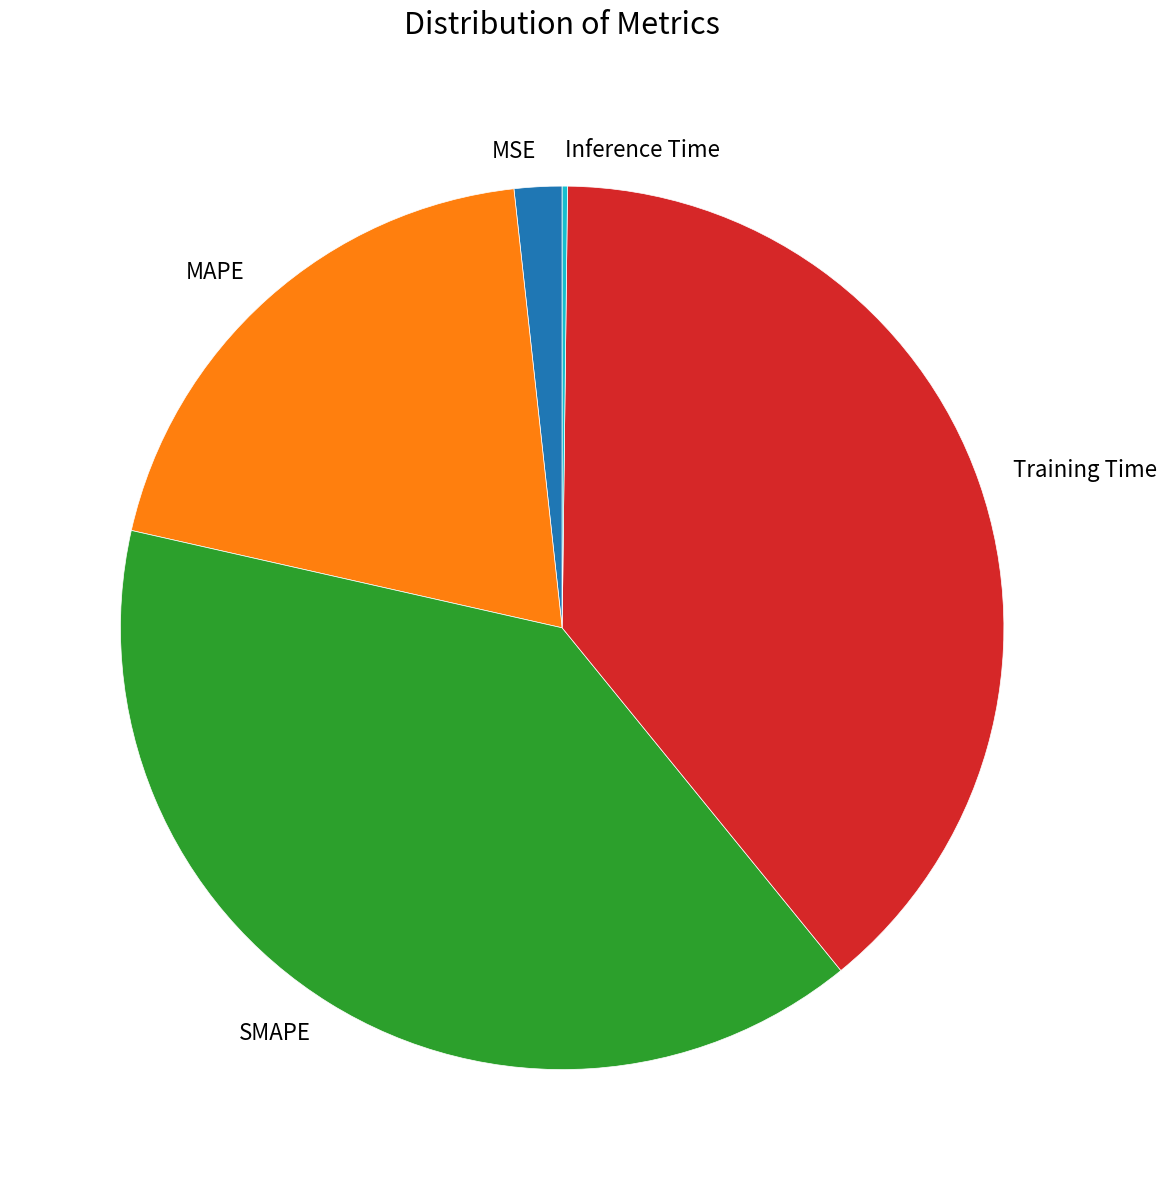

Do SMAPE and MAPE together represent more than half of the pie?

Yes